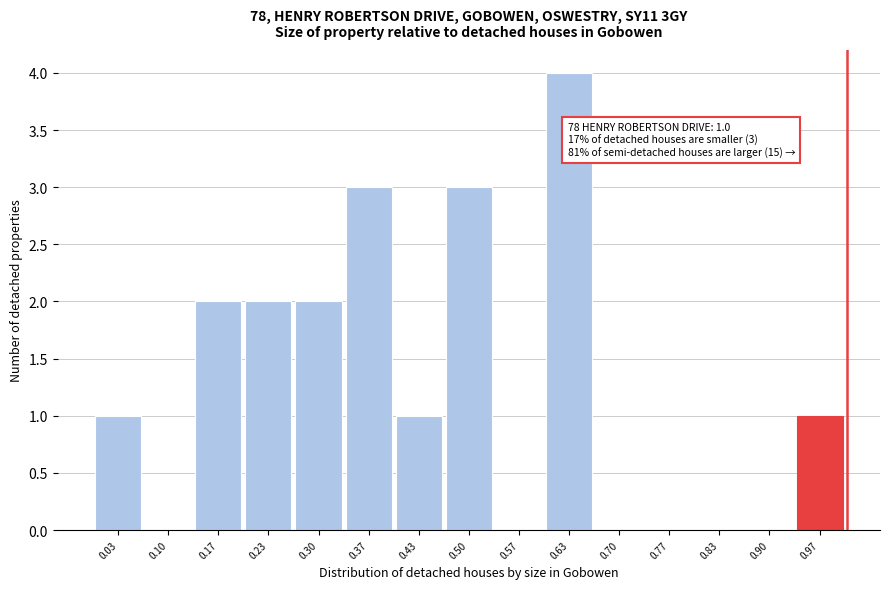

Over which range of the x-axis is the bar tallest?

0.60 to 0.67